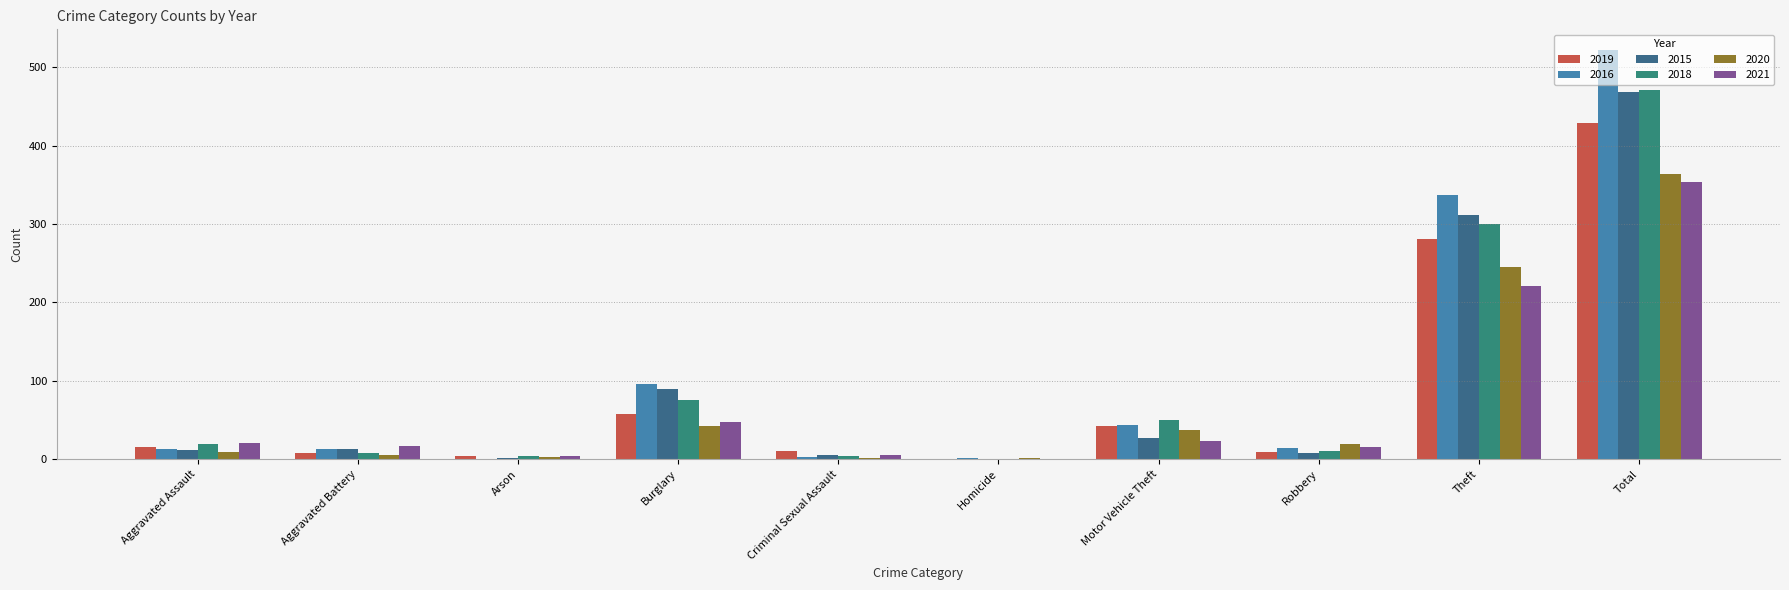

What is the difference between the 2021 values at Aggravated Assault and Homicide?

21